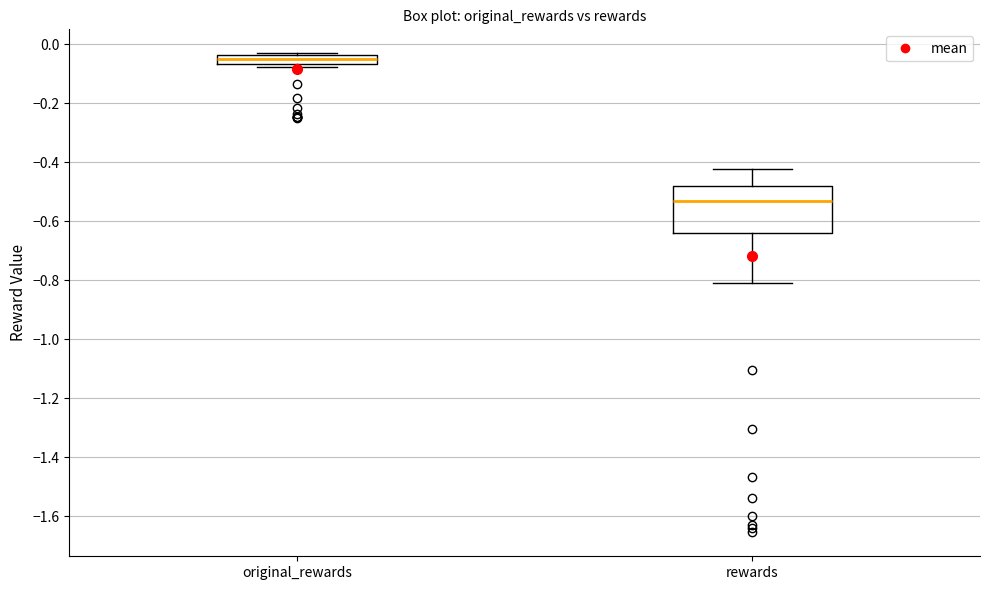

Which box's median line is the highest?

original_rewards